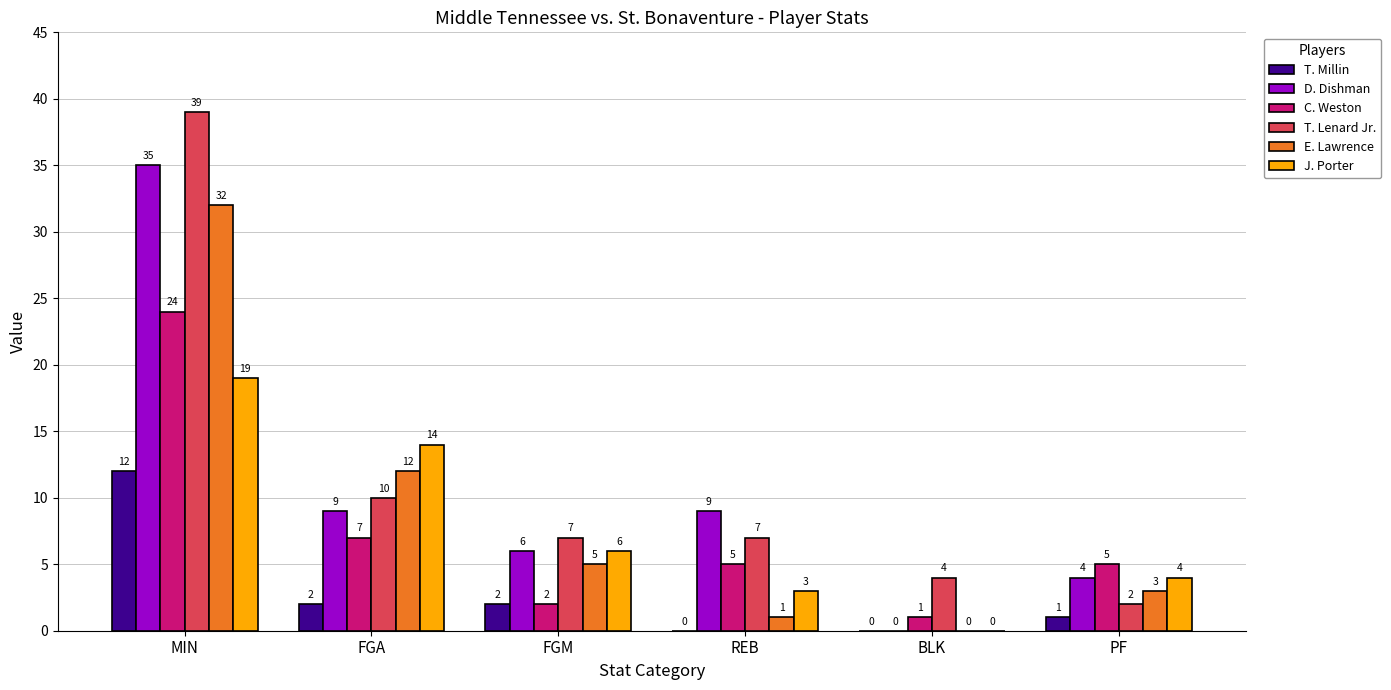

Count the number of categories in the chart.

6